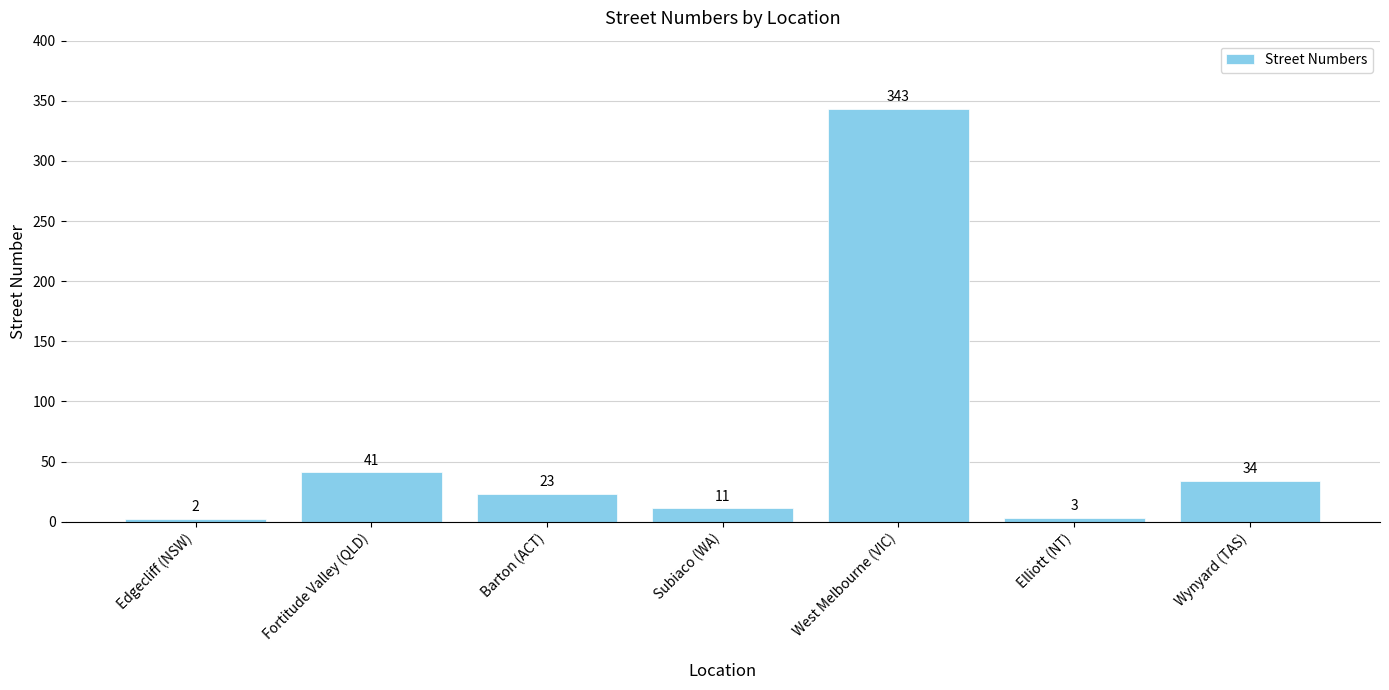

At which label is the value closest to 172?

Fortitude Valley (QLD)